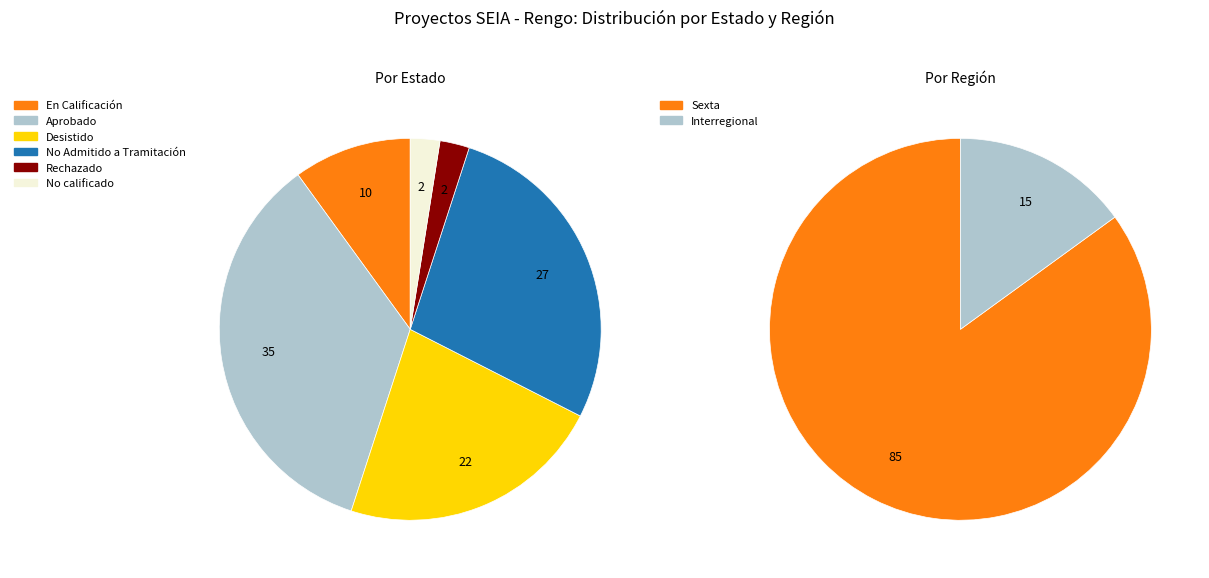

What is the total percentage of Aprobado and Rechazado?

37.5%